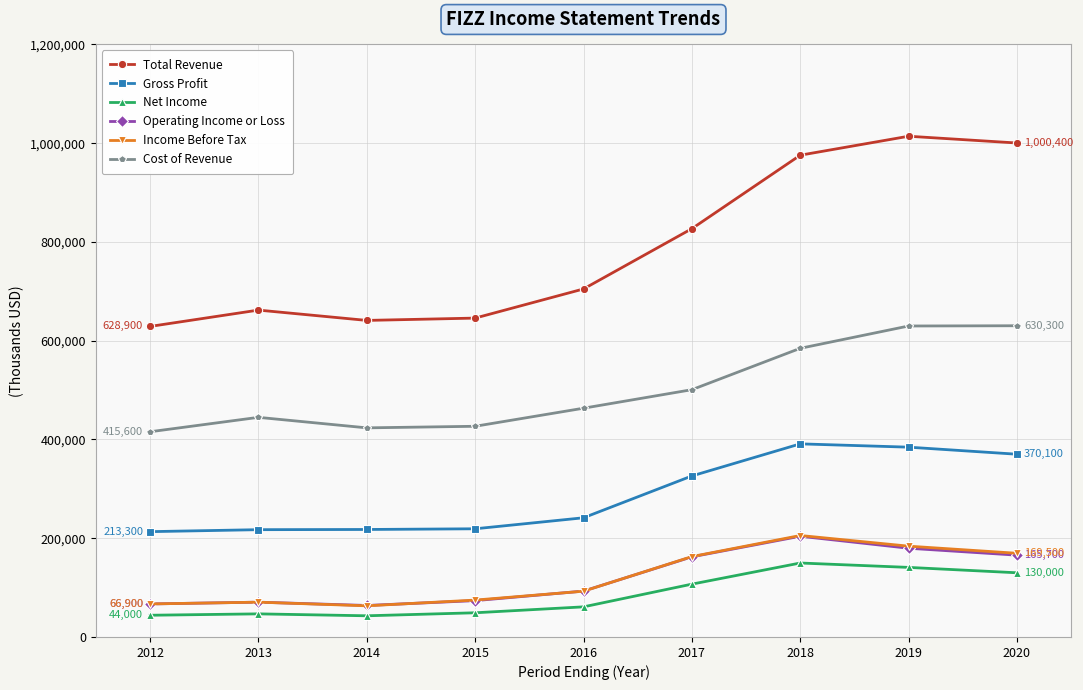

What is the spread (max minus min) of values at 2012?

584900